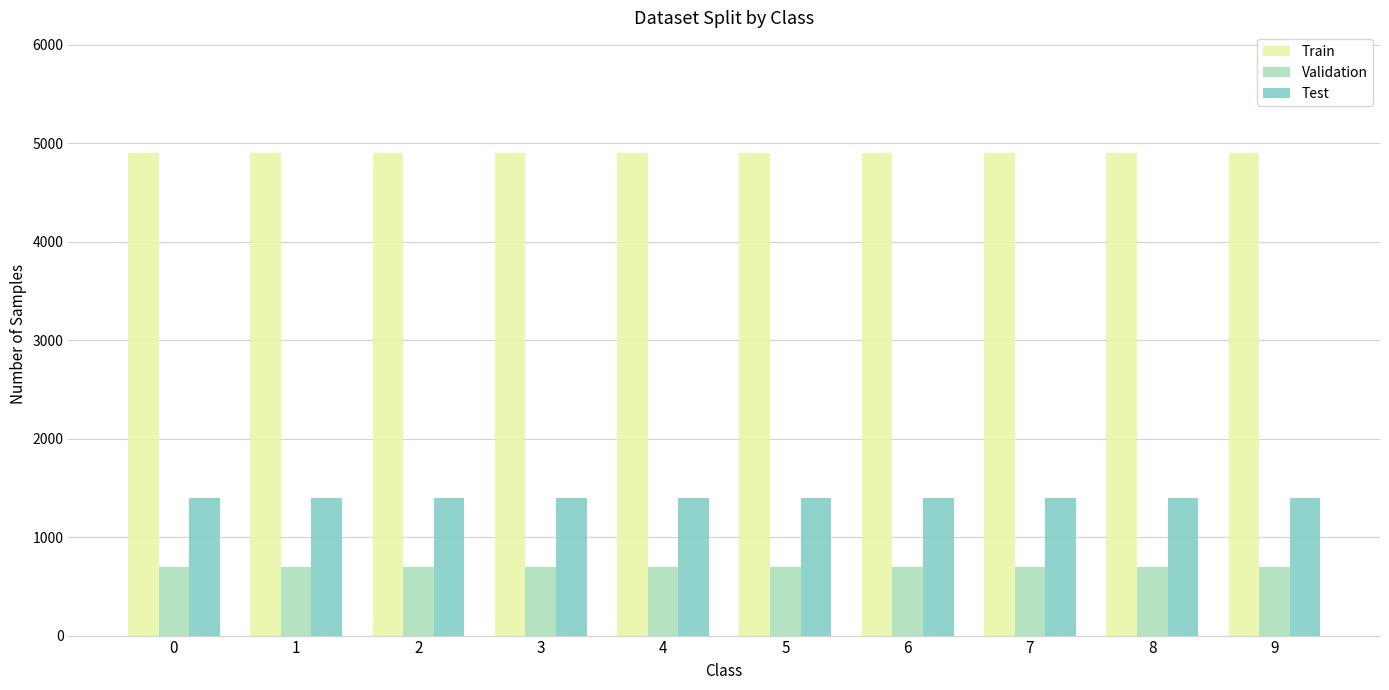

How many categories are shown in the chart?

10